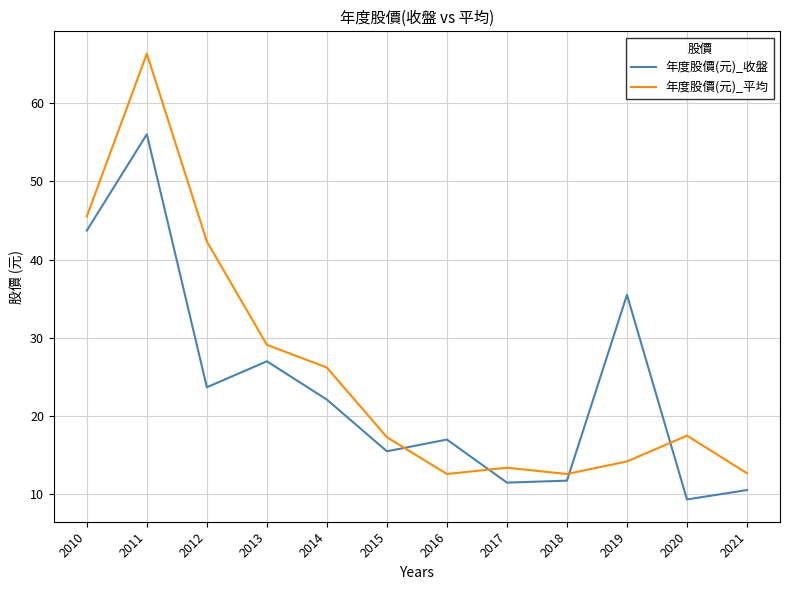

At 2015, list the series in order from smallest to largest.

年度股價(元)_收盤, 年度股價(元)_平均